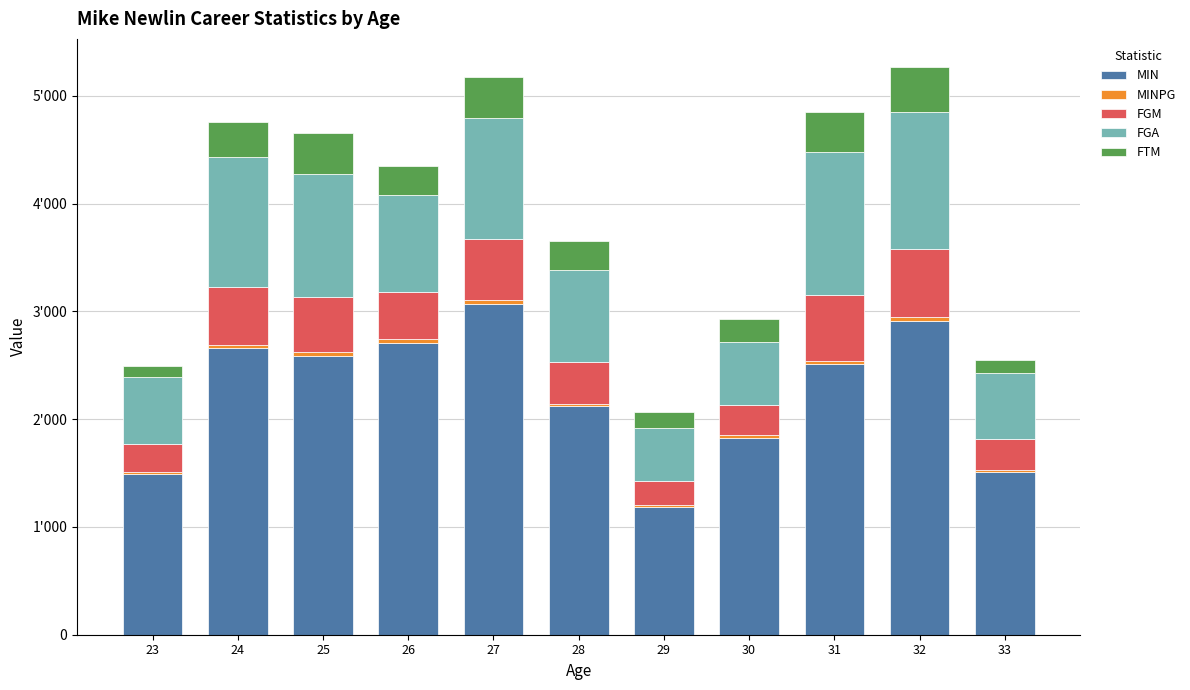

Does the chart contain any negative values?

No